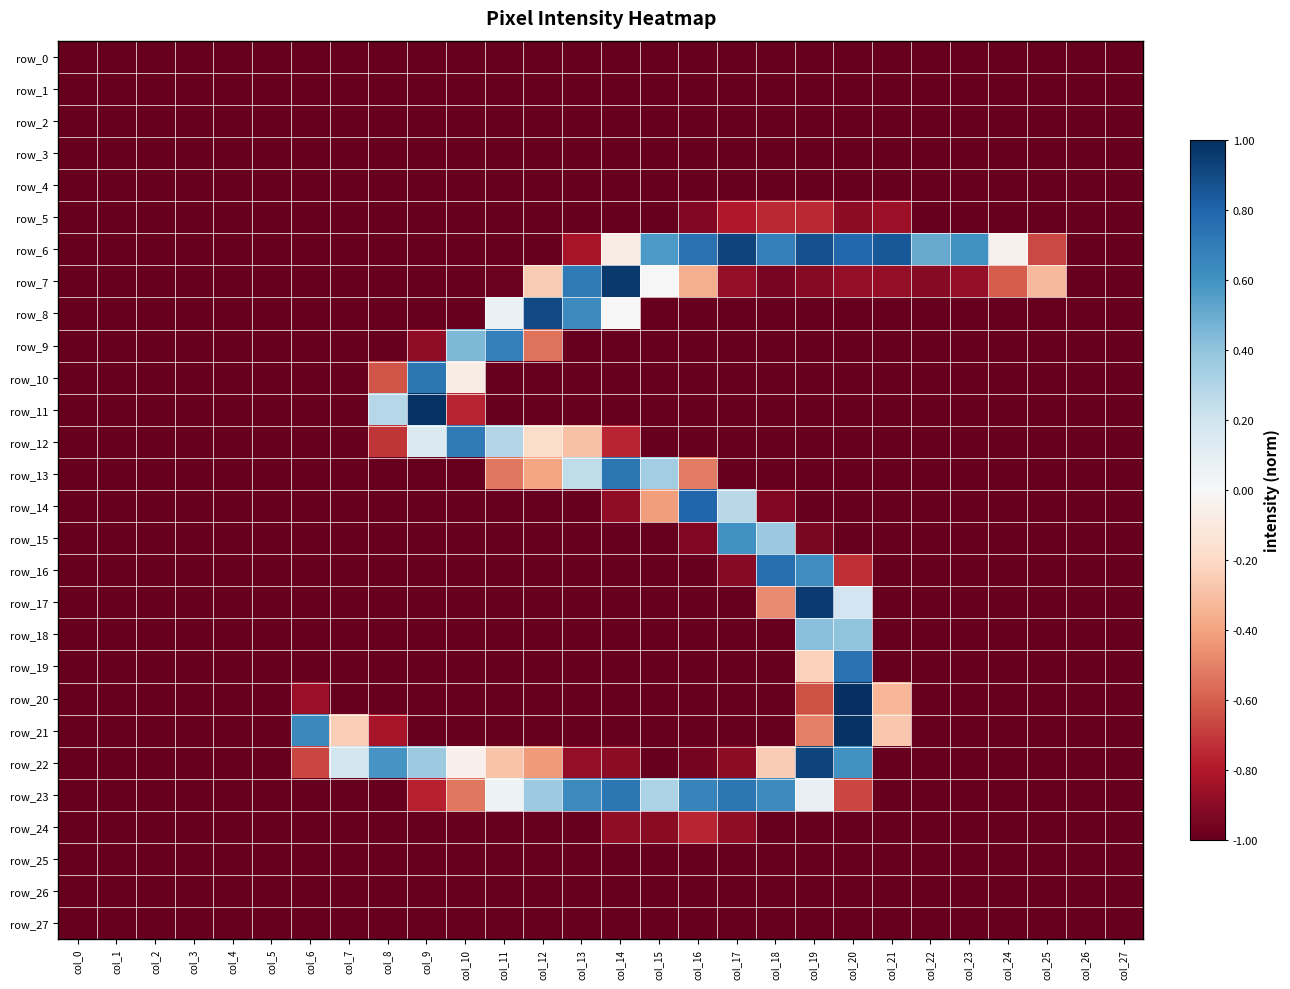

Reading left to right, extract all data points from this chart.

row_0: col_0=-1.0	col_1=-1.0	col_2=-1.0	col_3=-1.0	col_4=-1.0	col_5=-1.0	col_6=-1.0	col_7=-1.0	col_8=-1.0	col_9=-1.0	col_10=-1.0	col_11=-1.0	col_12=-1.0	col_13=-1.0	col_14=-1.0	col_15=-1.0	col_16=-1.0	col_17=-1.0	col_18=-1.0	col_19=-1.0	col_20=-1.0	col_21=-1.0	col_22=-1.0	col_23=-1.0	col_24=-1.0	col_25=-1.0	col_26=-1.0	col_27=-1.0
row_1: col_0=-1.0	col_1=-1.0	col_2=-1.0	col_3=-1.0	col_4=-1.0	col_5=-1.0	col_6=-1.0	col_7=-1.0	col_8=-1.0	col_9=-1.0	col_10=-1.0	col_11=-1.0	col_12=-1.0	col_13=-1.0	col_14=-1.0	col_15=-1.0	col_16=-1.0	col_17=-1.0	col_18=-1.0	col_19=-1.0	col_20=-1.0	col_21=-1.0	col_22=-1.0	col_23=-1.0	col_24=-1.0	col_25=-1.0	col_26=-1.0	col_27=-1.0
row_2: col_0=-1.0	col_1=-1.0	col_2=-1.0	col_3=-1.0	col_4=-1.0	col_5=-1.0	col_6=-1.0	col_7=-1.0	col_8=-1.0	col_9=-1.0	col_10=-1.0	col_11=-1.0	col_12=-1.0	col_13=-1.0	col_14=-1.0	col_15=-1.0	col_16=-1.0	col_17=-1.0	col_18=-1.0	col_19=-1.0	col_20=-1.0	col_21=-1.0	col_22=-1.0	col_23=-1.0	col_24=-1.0	col_25=-1.0	col_26=-1.0	col_27=-1.0
row_3: col_0=-1.0	col_1=-1.0	col_2=-1.0	col_3=-1.0	col_4=-1.0	col_5=-1.0	col_6=-1.0	col_7=-1.0	col_8=-1.0	col_9=-1.0	col_10=-1.0	col_11=-1.0	col_12=-1.0	col_13=-1.0	col_14=-1.0	col_15=-1.0	col_16=-1.0	col_17=-1.0	col_18=-1.0	col_19=-1.0	col_20=-1.0	col_21=-1.0	col_22=-1.0	col_23=-1.0	col_24=-1.0	col_25=-1.0	col_26=-1.0	col_27=-1.0
row_4: col_0=-1.0	col_1=-1.0	col_2=-1.0	col_3=-1.0	col_4=-1.0	col_5=-1.0	col_6=-1.0	col_7=-1.0	col_8=-1.0	col_9=-1.0	col_10=-1.0	col_11=-1.0	col_12=-1.0	col_13=-1.0	col_14=-1.0	col_15=-1.0	col_16=-1.0	col_17=-1.0	col_18=-1.0	col_19=-1.0	col_20=-1.0	col_21=-1.0	col_22=-1.0	col_23=-1.0	col_24=-1.0	col_25=-1.0	col_26=-1.0	col_27=-1.0
row_5: col_0=-1.0	col_1=-1.0	col_2=-1.0	col_3=-1.0	col_4=-1.0	col_5=-1.0	col_6=-1.0	col_7=-1.0	col_8=-1.0	col_9=-1.0	col_10=-1.0	col_11=-1.0	col_12=-1.0	col_13=-1.0	col_14=-1.0	col_15=-1.0	col_16=-0.9	col_17=-0.8	col_18=-0.8	col_19=-0.8	col_20=-0.9	col_21=-0.9	col_22=-1.0	col_23=-1.0	col_24=-1.0	col_25=-1.0	col_26=-1.0	col_27=-1.0
row_6: col_0=-1.0	col_1=-1.0	col_2=-1.0	col_3=-1.0	col_4=-1.0	col_5=-1.0	col_6=-1.0	col_7=-1.0	col_8=-1.0	col_9=-1.0	col_10=-1.0	col_11=-1.0	col_12=-1.0	col_13=-0.8	col_14=-0.1	col_15=0.6	col_16=0.7	col_17=0.9	col_18=0.7	col_19=0.9	col_20=0.8	col_21=0.9	col_22=0.5	col_23=0.6	col_24=-0.0	col_25=-0.7	col_26=-1.0	col_27=-1.0
row_7: col_0=-1.0	col_1=-1.0	col_2=-1.0	col_3=-1.0	col_4=-1.0	col_5=-1.0	col_6=-1.0	col_7=-1.0	col_8=-1.0	col_9=-1.0	col_10=-1.0	col_11=-1.0	col_12=-0.3	col_13=0.7	col_14=1.0	col_15=0.0	col_16=-0.4	col_17=-0.9	col_18=-1.0	col_19=-0.9	col_20=-0.9	col_21=-0.9	col_22=-0.9	col_23=-0.9	col_24=-0.6	col_25=-0.3	col_26=-1.0	col_27=-1.0
row_8: col_0=-1.0	col_1=-1.0	col_2=-1.0	col_3=-1.0	col_4=-1.0	col_5=-1.0	col_6=-1.0	col_7=-1.0	col_8=-1.0	col_9=-1.0	col_10=-1.0	col_11=0.1	col_12=0.9	col_13=0.6	col_14=0.0	col_15=-1.0	col_16=-1.0	col_17=-1.0	col_18=-1.0	col_19=-1.0	col_20=-1.0	col_21=-1.0	col_22=-1.0	col_23=-1.0	col_24=-1.0	col_25=-1.0	col_26=-1.0	col_27=-1.0
row_9: col_0=-1.0	col_1=-1.0	col_2=-1.0	col_3=-1.0	col_4=-1.0	col_5=-1.0	col_6=-1.0	col_7=-1.0	col_8=-1.0	col_9=-0.9	col_10=0.5	col_11=0.7	col_12=-0.5	col_13=-1.0	col_14=-1.0	col_15=-1.0	col_16=-1.0	col_17=-1.0	col_18=-1.0	col_19=-1.0	col_20=-1.0	col_21=-1.0	col_22=-1.0	col_23=-1.0	col_24=-1.0	col_25=-1.0	col_26=-1.0	col_27=-1.0
row_10: col_0=-1.0	col_1=-1.0	col_2=-1.0	col_3=-1.0	col_4=-1.0	col_5=-1.0	col_6=-1.0	col_7=-1.0	col_8=-0.6	col_9=0.7	col_10=-0.1	col_11=-1.0	col_12=-1.0	col_13=-1.0	col_14=-1.0	col_15=-1.0	col_16=-1.0	col_17=-1.0	col_18=-1.0	col_19=-1.0	col_20=-1.0	col_21=-1.0	col_22=-1.0	col_23=-1.0	col_24=-1.0	col_25=-1.0	col_26=-1.0	col_27=-1.0
row_11: col_0=-1.0	col_1=-1.0	col_2=-1.0	col_3=-1.0	col_4=-1.0	col_5=-1.0	col_6=-1.0	col_7=-1.0	col_8=0.3	col_9=1.0	col_10=-0.8	col_11=-1.0	col_12=-1.0	col_13=-1.0	col_14=-1.0	col_15=-1.0	col_16=-1.0	col_17=-1.0	col_18=-1.0	col_19=-1.0	col_20=-1.0	col_21=-1.0	col_22=-1.0	col_23=-1.0	col_24=-1.0	col_25=-1.0	col_26=-1.0	col_27=-1.0
row_12: col_0=-1.0	col_1=-1.0	col_2=-1.0	col_3=-1.0	col_4=-1.0	col_5=-1.0	col_6=-1.0	col_7=-1.0	col_8=-0.7	col_9=0.1	col_10=0.7	col_11=0.3	col_12=-0.2	col_13=-0.3	col_14=-0.8	col_15=-1.0	col_16=-1.0	col_17=-1.0	col_18=-1.0	col_19=-1.0	col_20=-1.0	col_21=-1.0	col_22=-1.0	col_23=-1.0	col_24=-1.0	col_25=-1.0	col_26=-1.0	col_27=-1.0
row_13: col_0=-1.0	col_1=-1.0	col_2=-1.0	col_3=-1.0	col_4=-1.0	col_5=-1.0	col_6=-1.0	col_7=-1.0	col_8=-1.0	col_9=-1.0	col_10=-1.0	col_11=-0.5	col_12=-0.4	col_13=0.3	col_14=0.7	col_15=0.3	col_16=-0.5	col_17=-1.0	col_18=-1.0	col_19=-1.0	col_20=-1.0	col_21=-1.0	col_22=-1.0	col_23=-1.0	col_24=-1.0	col_25=-1.0	col_26=-1.0	col_27=-1.0
row_14: col_0=-1.0	col_1=-1.0	col_2=-1.0	col_3=-1.0	col_4=-1.0	col_5=-1.0	col_6=-1.0	col_7=-1.0	col_8=-1.0	col_9=-1.0	col_10=-1.0	col_11=-1.0	col_12=-1.0	col_13=-1.0	col_14=-0.9	col_15=-0.4	col_16=0.8	col_17=0.3	col_18=-0.9	col_19=-1.0	col_20=-1.0	col_21=-1.0	col_22=-1.0	col_23=-1.0	col_24=-1.0	col_25=-1.0	col_26=-1.0	col_27=-1.0
row_15: col_0=-1.0	col_1=-1.0	col_2=-1.0	col_3=-1.0	col_4=-1.0	col_5=-1.0	col_6=-1.0	col_7=-1.0	col_8=-1.0	col_9=-1.0	col_10=-1.0	col_11=-1.0	col_12=-1.0	col_13=-1.0	col_14=-1.0	col_15=-1.0	col_16=-0.9	col_17=0.6	col_18=0.4	col_19=-0.9	col_20=-1.0	col_21=-1.0	col_22=-1.0	col_23=-1.0	col_24=-1.0	col_25=-1.0	col_26=-1.0	col_27=-1.0
row_16: col_0=-1.0	col_1=-1.0	col_2=-1.0	col_3=-1.0	col_4=-1.0	col_5=-1.0	col_6=-1.0	col_7=-1.0	col_8=-1.0	col_9=-1.0	col_10=-1.0	col_11=-1.0	col_12=-1.0	col_13=-1.0	col_14=-1.0	col_15=-1.0	col_16=-1.0	col_17=-0.9	col_18=0.8	col_19=0.6	col_20=-0.7	col_21=-1.0	col_22=-1.0	col_23=-1.0	col_24=-1.0	col_25=-1.0	col_26=-1.0	col_27=-1.0
row_17: col_0=-1.0	col_1=-1.0	col_2=-1.0	col_3=-1.0	col_4=-1.0	col_5=-1.0	col_6=-1.0	col_7=-1.0	col_8=-1.0	col_9=-1.0	col_10=-1.0	col_11=-1.0	col_12=-1.0	col_13=-1.0	col_14=-1.0	col_15=-1.0	col_16=-1.0	col_17=-1.0	col_18=-0.5	col_19=1.0	col_20=0.2	col_21=-1.0	col_22=-1.0	col_23=-1.0	col_24=-1.0	col_25=-1.0	col_26=-1.0	col_27=-1.0
row_18: col_0=-1.0	col_1=-1.0	col_2=-1.0	col_3=-1.0	col_4=-1.0	col_5=-1.0	col_6=-1.0	col_7=-1.0	col_8=-1.0	col_9=-1.0	col_10=-1.0	col_11=-1.0	col_12=-1.0	col_13=-1.0	col_14=-1.0	col_15=-1.0	col_16=-1.0	col_17=-1.0	col_18=-1.0	col_19=0.4	col_20=0.4	col_21=-1.0	col_22=-1.0	col_23=-1.0	col_24=-1.0	col_25=-1.0	col_26=-1.0	col_27=-1.0
row_19: col_0=-1.0	col_1=-1.0	col_2=-1.0	col_3=-1.0	col_4=-1.0	col_5=-1.0	col_6=-1.0	col_7=-1.0	col_8=-1.0	col_9=-1.0	col_10=-1.0	col_11=-1.0	col_12=-1.0	col_13=-1.0	col_14=-1.0	col_15=-1.0	col_16=-1.0	col_17=-1.0	col_18=-1.0	col_19=-0.2	col_20=0.7	col_21=-1.0	col_22=-1.0	col_23=-1.0	col_24=-1.0	col_25=-1.0	col_26=-1.0	col_27=-1.0
row_20: col_0=-1.0	col_1=-1.0	col_2=-1.0	col_3=-1.0	col_4=-1.0	col_5=-1.0	col_6=-0.9	col_7=-1.0	col_8=-1.0	col_9=-1.0	col_10=-1.0	col_11=-1.0	col_12=-1.0	col_13=-1.0	col_14=-1.0	col_15=-1.0	col_16=-1.0	col_17=-1.0	col_18=-1.0	col_19=-0.6	col_20=1.0	col_21=-0.3	col_22=-1.0	col_23=-1.0	col_24=-1.0	col_25=-1.0	col_26=-1.0	col_27=-1.0
row_21: col_0=-1.0	col_1=-1.0	col_2=-1.0	col_3=-1.0	col_4=-1.0	col_5=-1.0	col_6=0.6	col_7=-0.2	col_8=-0.8	col_9=-1.0	col_10=-1.0	col_11=-1.0	col_12=-1.0	col_13=-1.0	col_14=-1.0	col_15=-1.0	col_16=-1.0	col_17=-1.0	col_18=-1.0	col_19=-0.5	col_20=1.0	col_21=-0.3	col_22=-1.0	col_23=-1.0	col_24=-1.0	col_25=-1.0	col_26=-1.0	col_27=-1.0
row_22: col_0=-1.0	col_1=-1.0	col_2=-1.0	col_3=-1.0	col_4=-1.0	col_5=-1.0	col_6=-0.7	col_7=0.2	col_8=0.6	col_9=0.4	col_10=-0.1	col_11=-0.3	col_12=-0.4	col_13=-0.9	col_14=-0.9	col_15=-1.0	col_16=-1.0	col_17=-0.9	col_18=-0.3	col_19=0.9	col_20=0.6	col_21=-1.0	col_22=-1.0	col_23=-1.0	col_24=-1.0	col_25=-1.0	col_26=-1.0	col_27=-1.0
row_23: col_0=-1.0	col_1=-1.0	col_2=-1.0	col_3=-1.0	col_4=-1.0	col_5=-1.0	col_6=-1.0	col_7=-1.0	col_8=-1.0	col_9=-0.8	col_10=-0.5	col_11=0.1	col_12=0.4	col_13=0.6	col_14=0.7	col_15=0.3	col_16=0.7	col_17=0.7	col_18=0.6	col_19=0.1	col_20=-0.7	col_21=-1.0	col_22=-1.0	col_23=-1.0	col_24=-1.0	col_25=-1.0	col_26=-1.0	col_27=-1.0
row_24: col_0=-1.0	col_1=-1.0	col_2=-1.0	col_3=-1.0	col_4=-1.0	col_5=-1.0	col_6=-1.0	col_7=-1.0	col_8=-1.0	col_9=-1.0	col_10=-1.0	col_11=-1.0	col_12=-1.0	col_13=-1.0	col_14=-0.9	col_15=-0.9	col_16=-0.8	col_17=-0.9	col_18=-1.0	col_19=-1.0	col_20=-1.0	col_21=-1.0	col_22=-1.0	col_23=-1.0	col_24=-1.0	col_25=-1.0	col_26=-1.0	col_27=-1.0
row_25: col_0=-1.0	col_1=-1.0	col_2=-1.0	col_3=-1.0	col_4=-1.0	col_5=-1.0	col_6=-1.0	col_7=-1.0	col_8=-1.0	col_9=-1.0	col_10=-1.0	col_11=-1.0	col_12=-1.0	col_13=-1.0	col_14=-1.0	col_15=-1.0	col_16=-1.0	col_17=-1.0	col_18=-1.0	col_19=-1.0	col_20=-1.0	col_21=-1.0	col_22=-1.0	col_23=-1.0	col_24=-1.0	col_25=-1.0	col_26=-1.0	col_27=-1.0
row_26: col_0=-1.0	col_1=-1.0	col_2=-1.0	col_3=-1.0	col_4=-1.0	col_5=-1.0	col_6=-1.0	col_7=-1.0	col_8=-1.0	col_9=-1.0	col_10=-1.0	col_11=-1.0	col_12=-1.0	col_13=-1.0	col_14=-1.0	col_15=-1.0	col_16=-1.0	col_17=-1.0	col_18=-1.0	col_19=-1.0	col_20=-1.0	col_21=-1.0	col_22=-1.0	col_23=-1.0	col_24=-1.0	col_25=-1.0	col_26=-1.0	col_27=-1.0
row_27: col_0=-1.0	col_1=-1.0	col_2=-1.0	col_3=-1.0	col_4=-1.0	col_5=-1.0	col_6=-1.0	col_7=-1.0	col_8=-1.0	col_9=-1.0	col_10=-1.0	col_11=-1.0	col_12=-1.0	col_13=-1.0	col_14=-1.0	col_15=-1.0	col_16=-1.0	col_17=-1.0	col_18=-1.0	col_19=-1.0	col_20=-1.0	col_21=-1.0	col_22=-1.0	col_23=-1.0	col_24=-1.0	col_25=-1.0	col_26=-1.0	col_27=-1.0